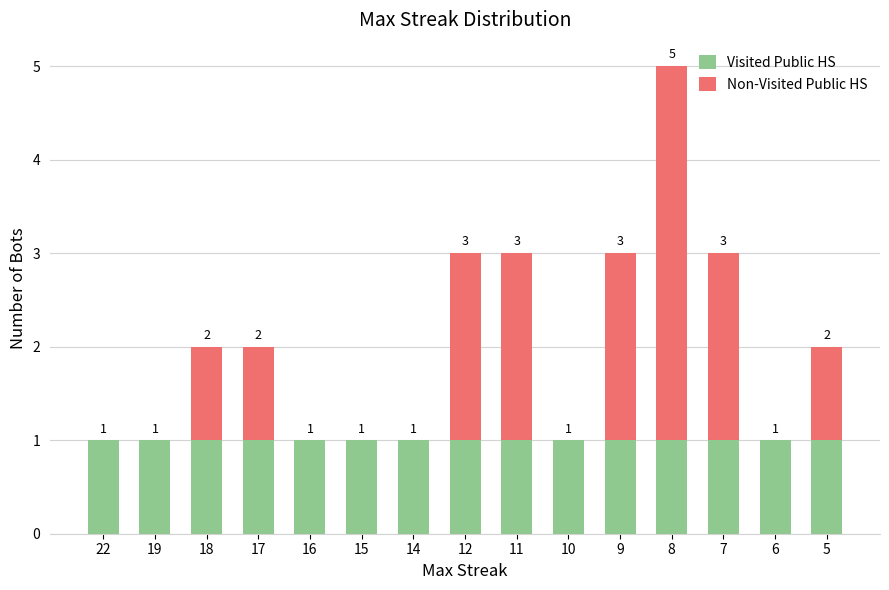

Count the number of data series in this chart.

2